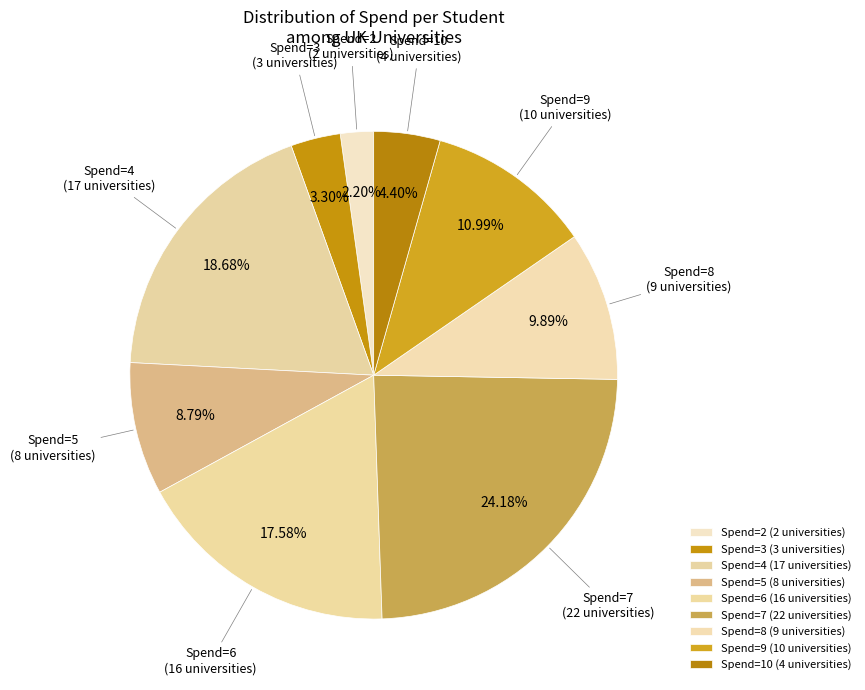

Do Spend=2 (2 universities) and Spend=6 (16 universities) together represent more than half of the pie?

No